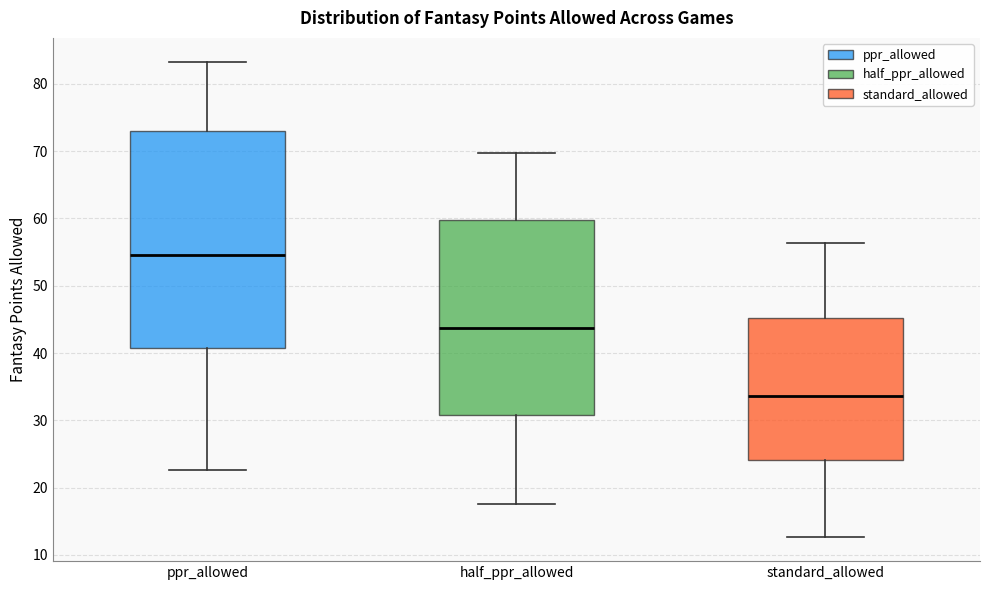

Which box is the tallest, from its lower edge to its upper edge?

ppr_allowed